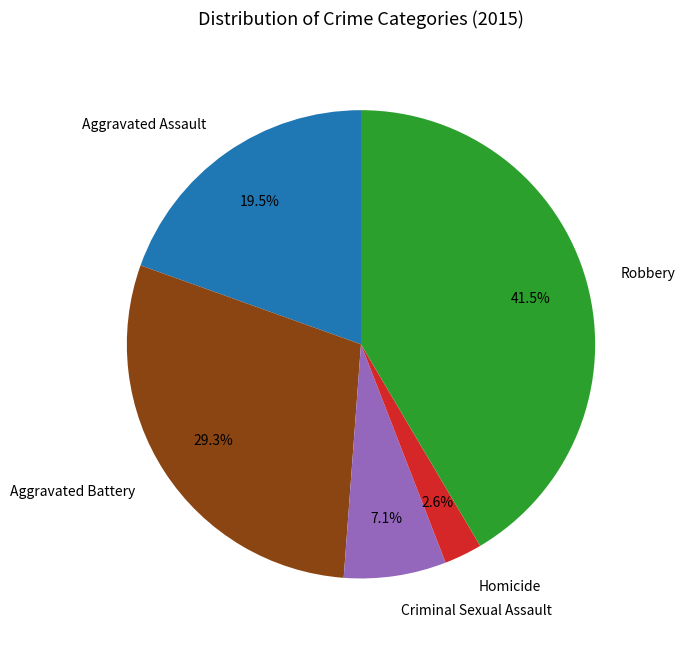

Between Aggravated Battery and Criminal Sexual Assault, which is larger?

Aggravated Battery